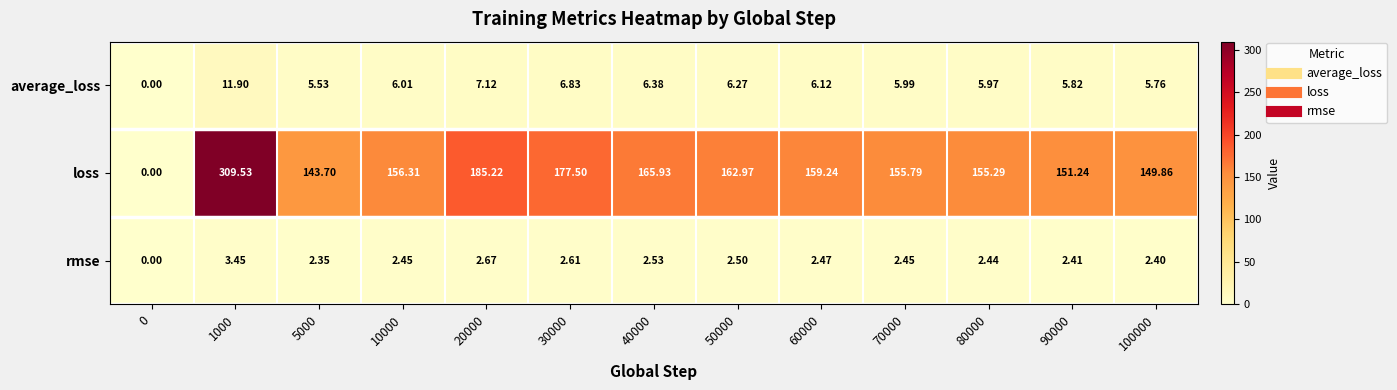

Which series has the largest total across all categories?

loss